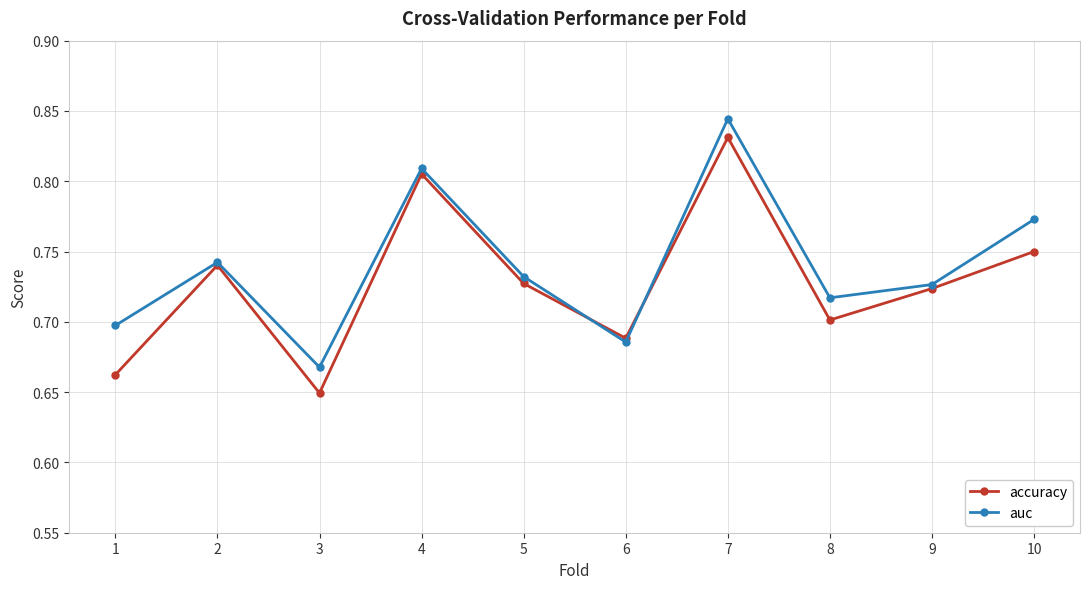

Is this an area chart (filled region under the line)?

No